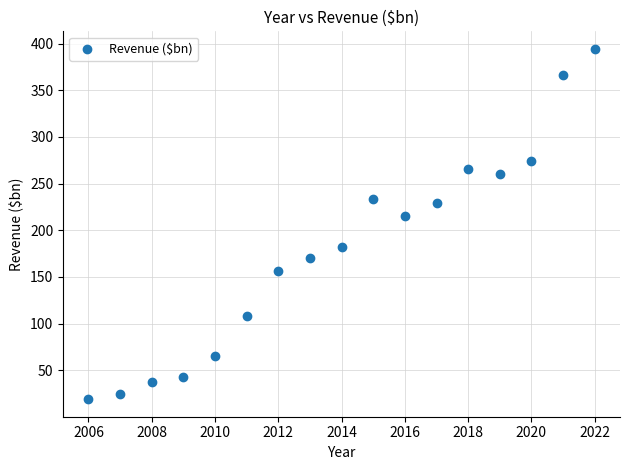

What Y value in the scatter plot is closest to 206?

215.4